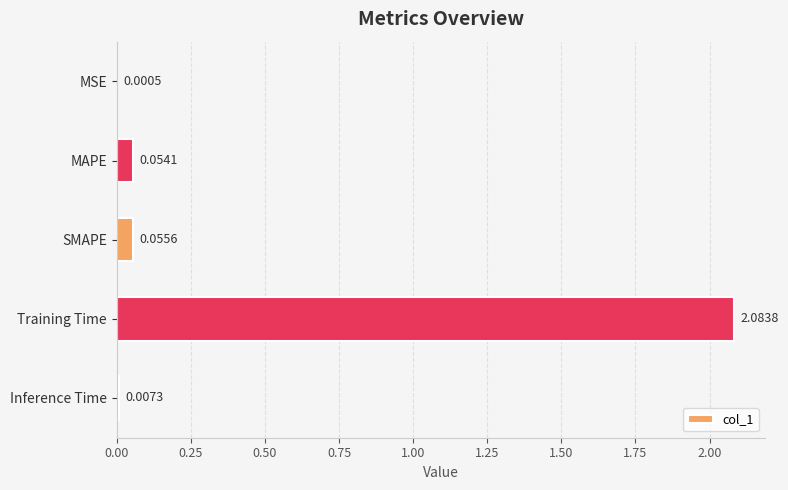

What is the sum of all values?

2.2